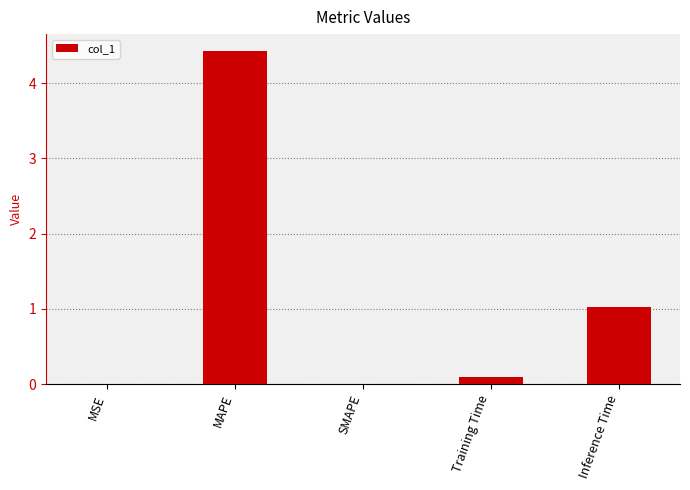

The value at SMAPE is 1.4. True or false?

False